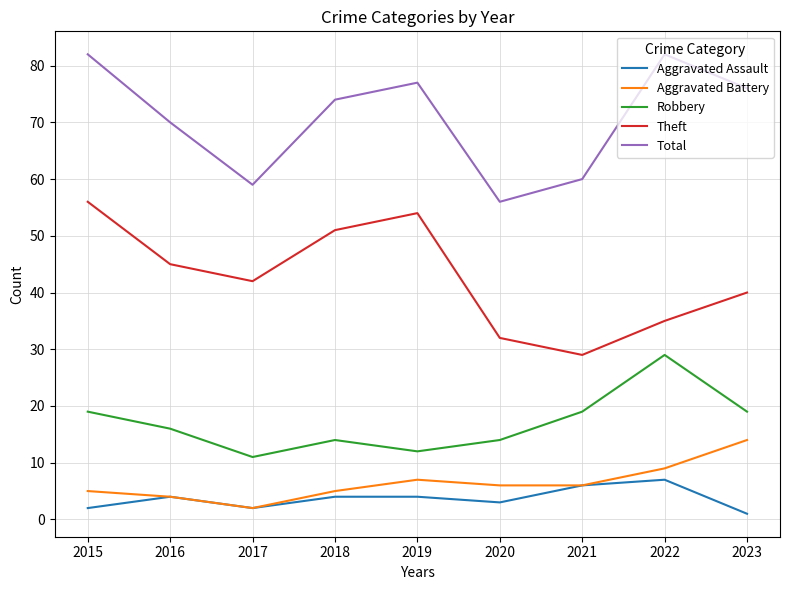

What value does the Robbery series have at 2018, to the nearest 5?

15